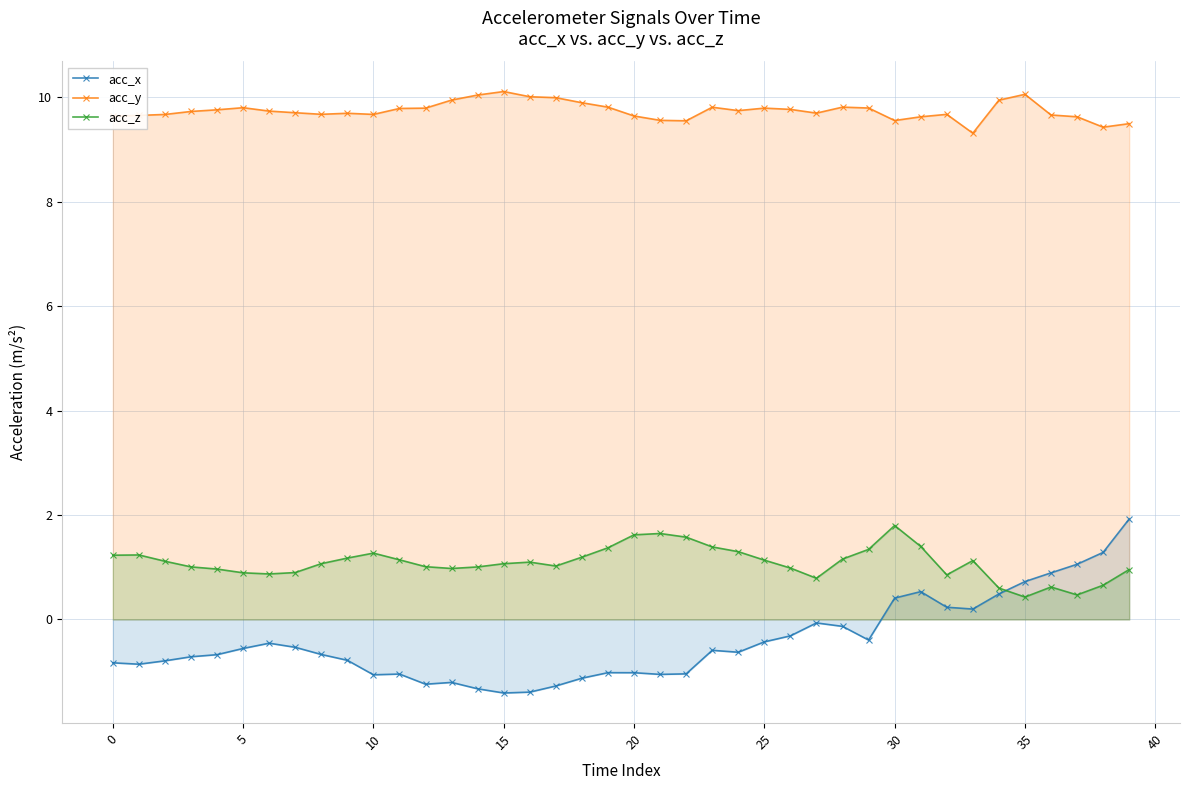

Reading left to right, transcribe all the data shown in this chart.

acc_x: -0.8	-0.9	-0.8	-0.7	-0.7	-0.6	-0.5	-0.5	-0.7	-0.8	-1.1	-1.0	-1.2	-1.2	-1.3	-1.4	-1.4	-1.3	-1.1	-1.0	-1.0	-1.1	-1.0	-0.6	-0.6	-0.4	-0.3	-0.1	-0.1	-0.4	0.4	0.5	0.2	0.2	0.5	0.7	0.9	1.1	1.3	1.9
acc_y: 9.6	9.7	9.7	9.7	9.8	9.8	9.7	9.7	9.7	9.7	9.7	9.8	9.8	9.9	10.0	10.1	10.0	10.0	9.9	9.8	9.6	9.6	9.5	9.8	9.7	9.8	9.8	9.7	9.8	9.8	9.6	9.6	9.7	9.3	9.9	10.1	9.7	9.6	9.4	9.5
acc_z: 1.2	1.2	1.1	1.0	1.0	0.9	0.9	0.9	1.1	1.2	1.3	1.1	1.0	1.0	1.0	1.1	1.1	1.0	1.2	1.4	1.6	1.6	1.6	1.4	1.3	1.1	1.0	0.8	1.2	1.3	1.8	1.4	0.9	1.1	0.6	0.4	0.6	0.5	0.7	1.0